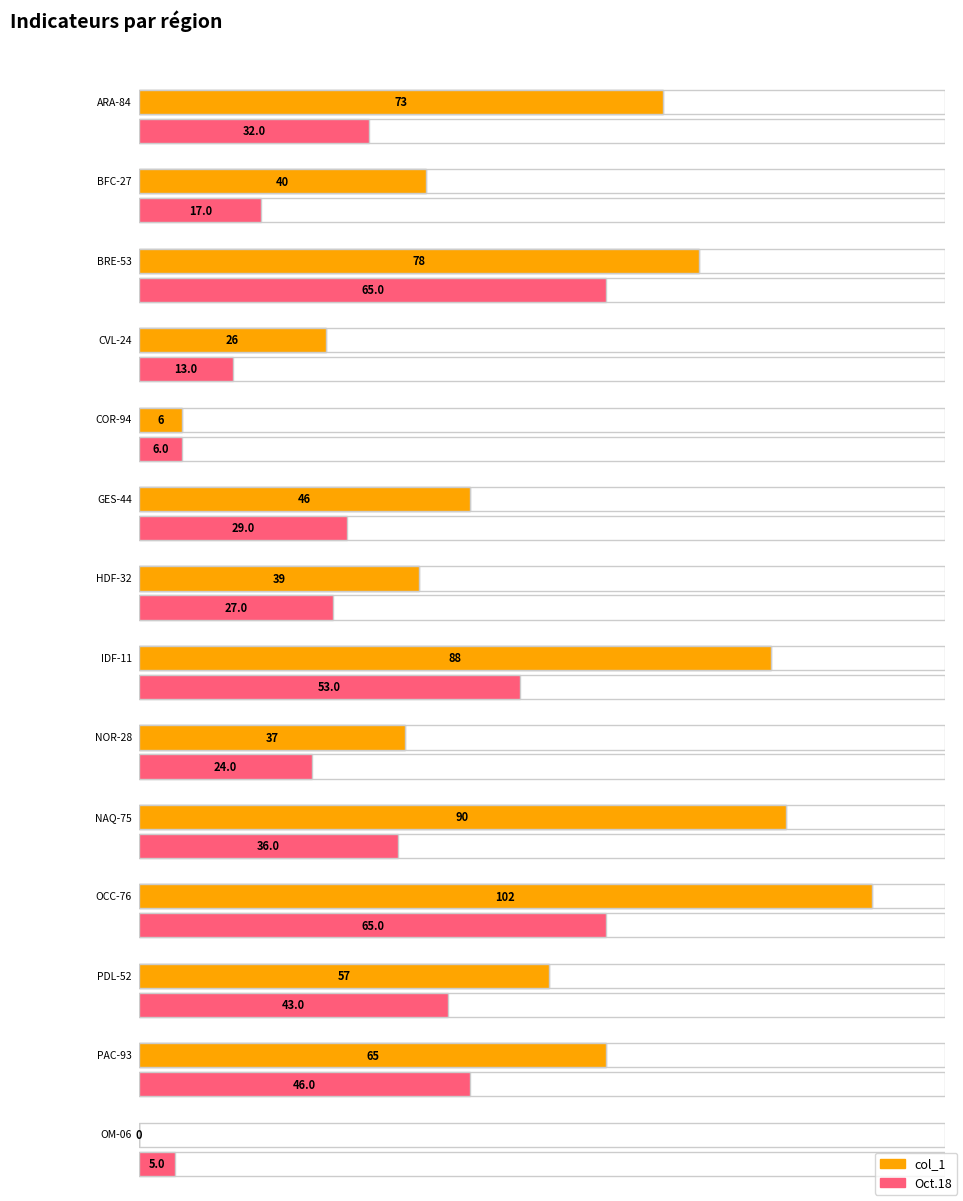

The col_1 series shows 88 at IDF-11. True or false?

True